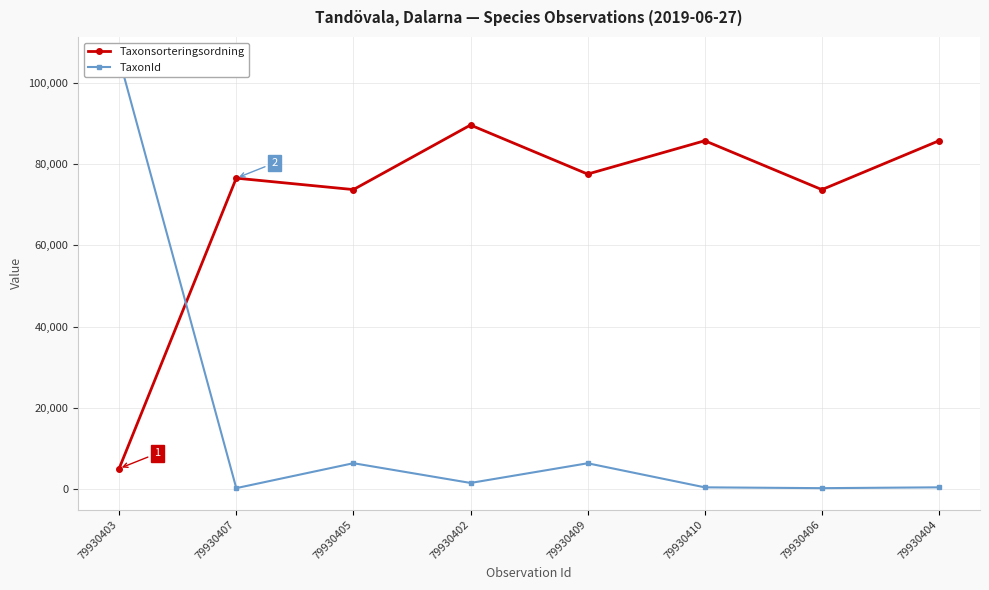

Reading left to right, extract all data points from this chart.

Taxonsorteringsordning: 5135	76504	73693	89557	77506	85703	73680	85703
TaxonId: 105930	314	6440	1588	6425	510	306	510